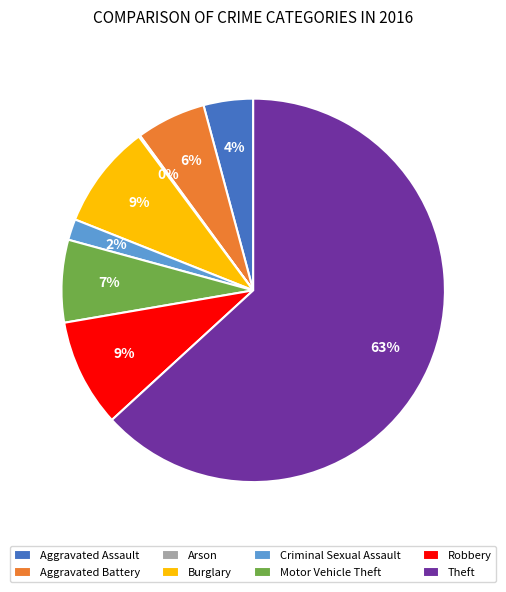

Is the sum of Criminal Sexual Assault and Theft greater than half?

Yes